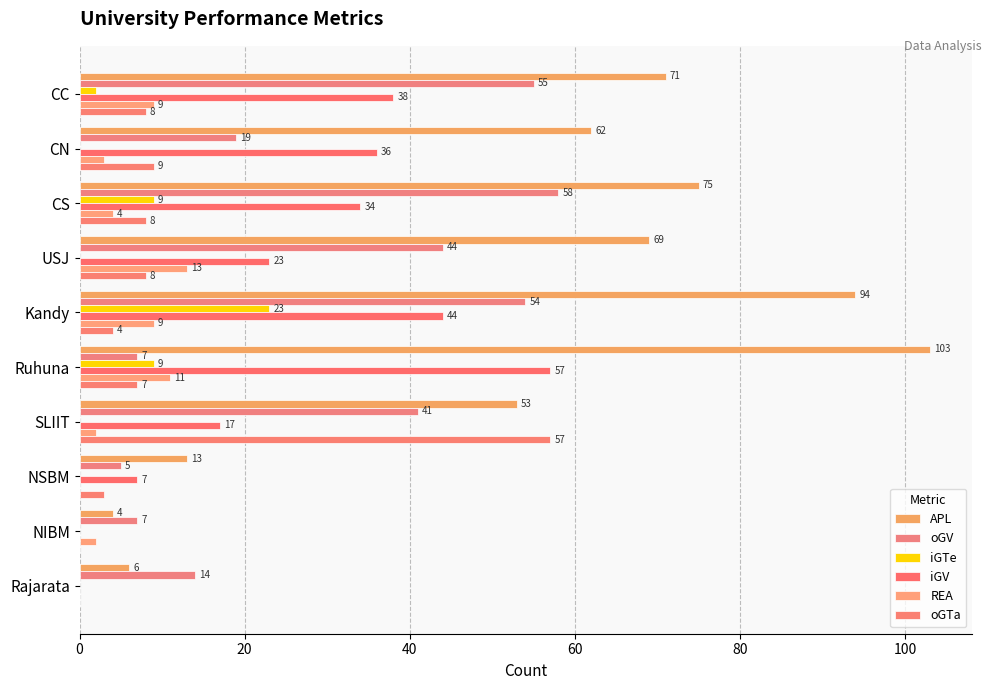

At which label is REA closest to 6?

CS